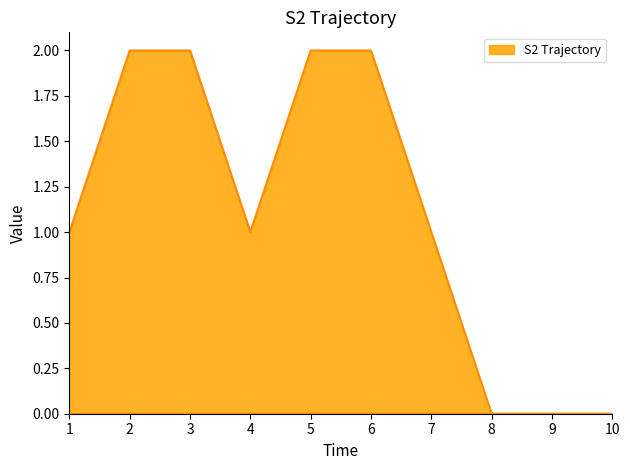

What is the ratio of the value at 6 to the value at 2?

1.0